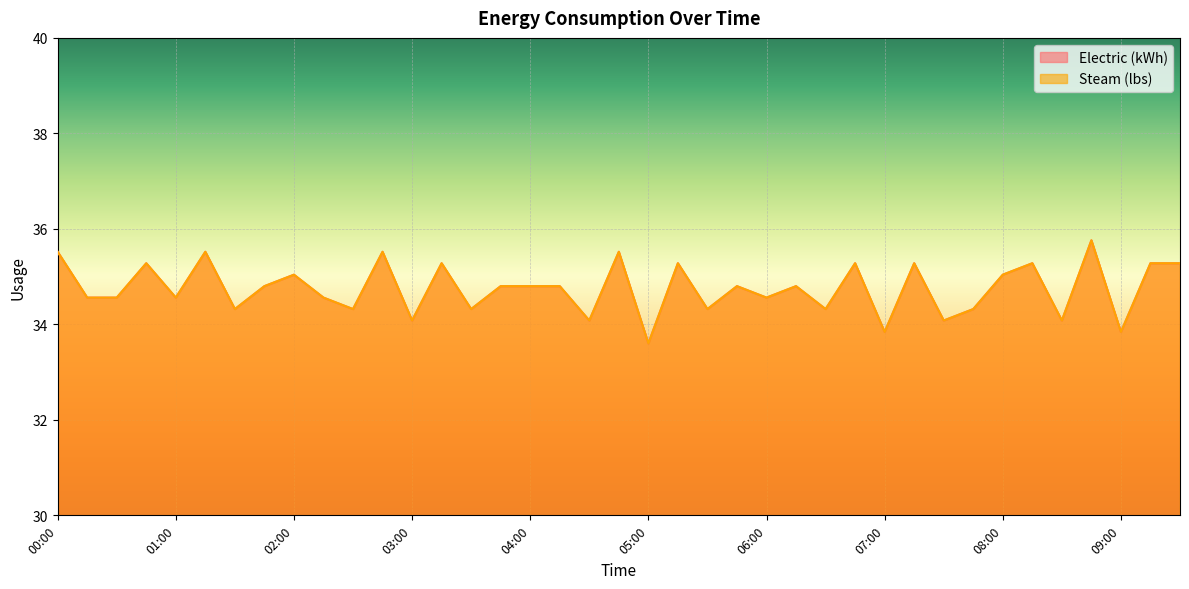

What is the value of the Steam (lbs) point at the 17th from the left?

34.8